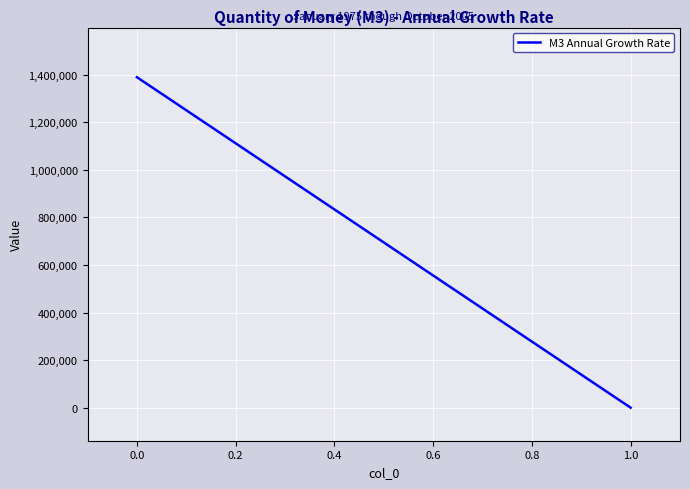

What is the difference between the maximum and minimum values?

1389260.7